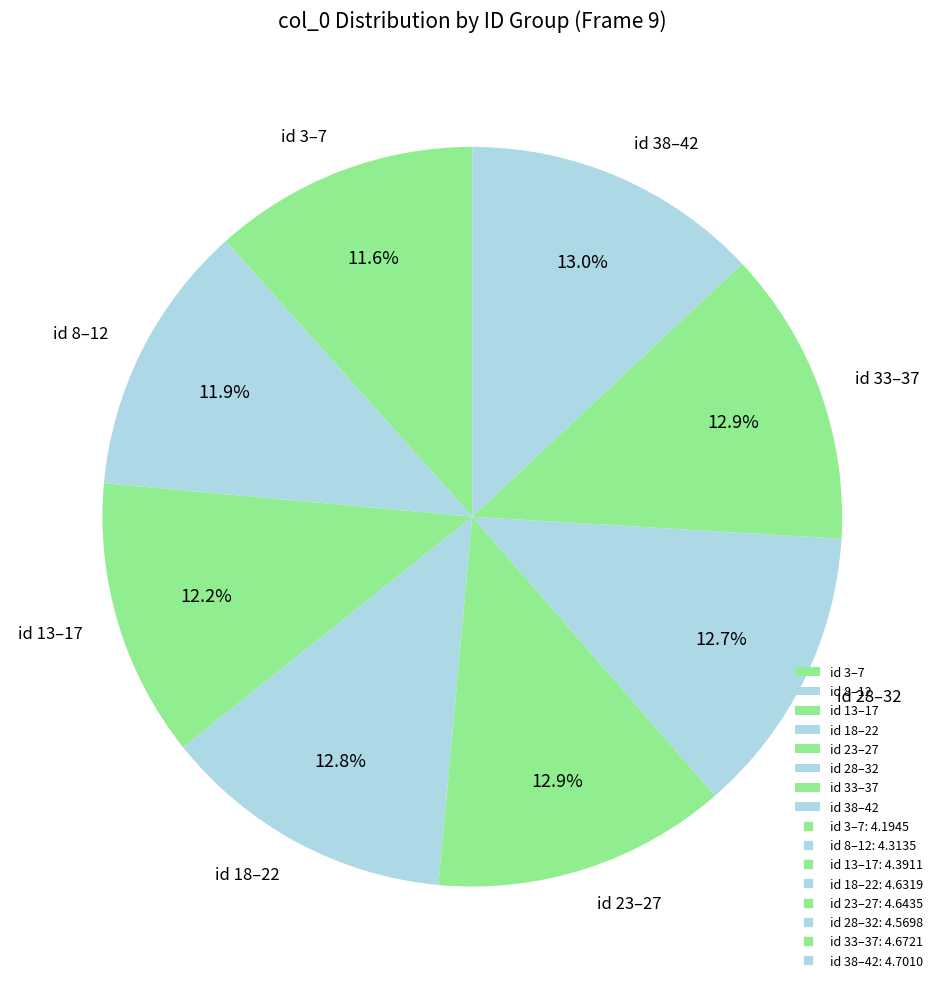

Between id 3–7 and id 33–37, which is larger?

id 33–37